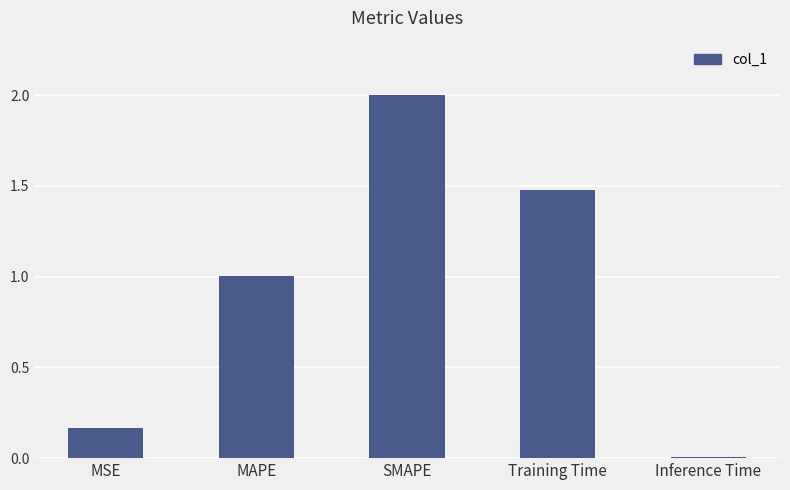

True or false: the data shows 0.3 at MAPE.

False